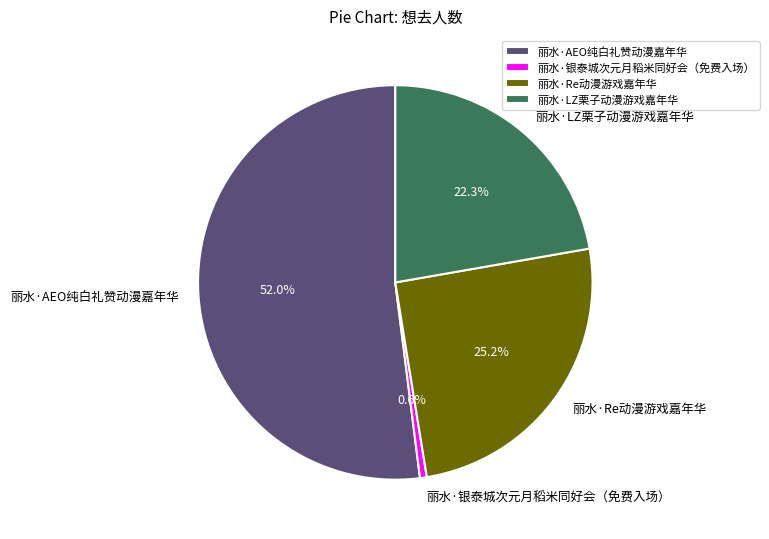

How many segments does this pie chart have?

4